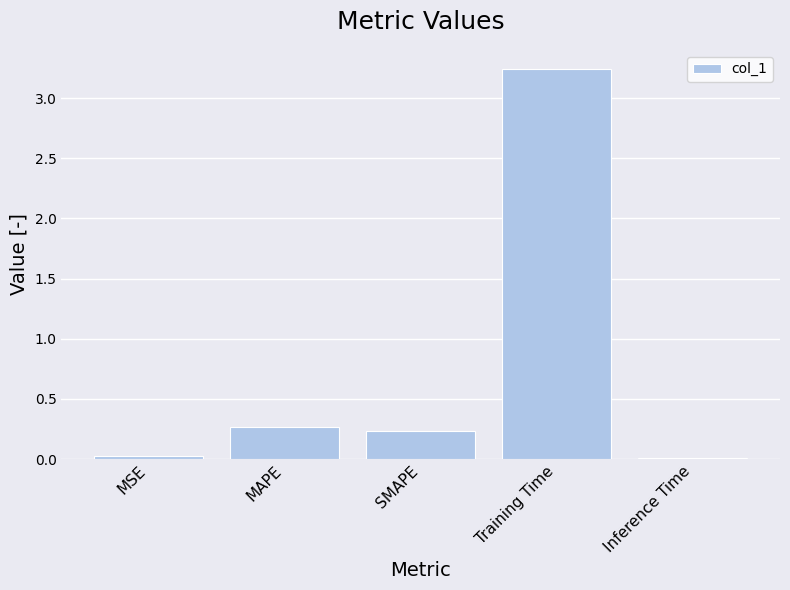

Which label corresponds to the largest value in the chart?

Training Time